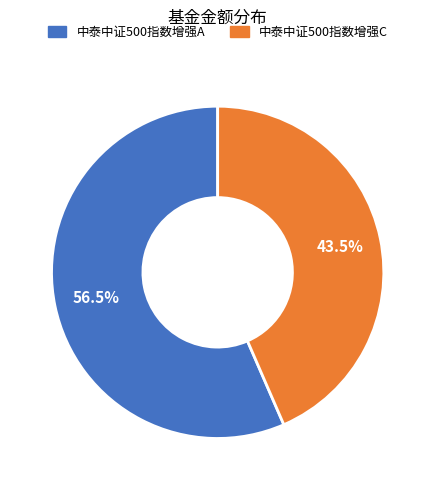

Does 中泰中证500指数增强C represent more than half of the total?

No